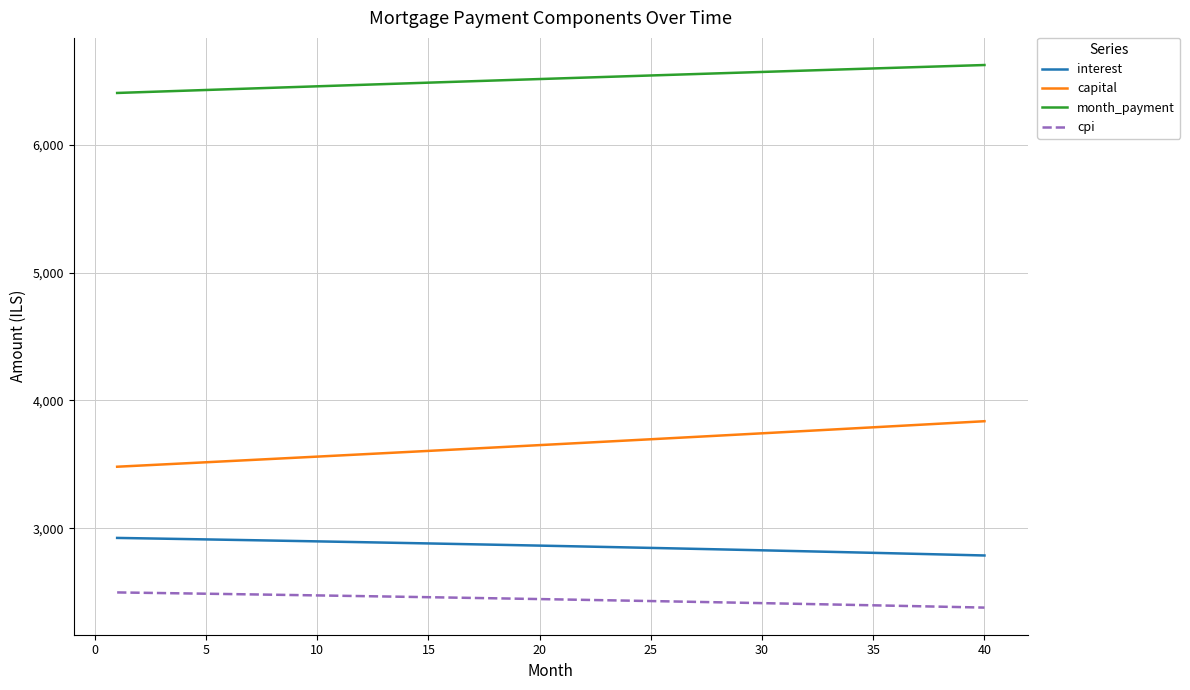

List the series in order of their peak value, lowest first.

cpi, interest, capital, month_payment